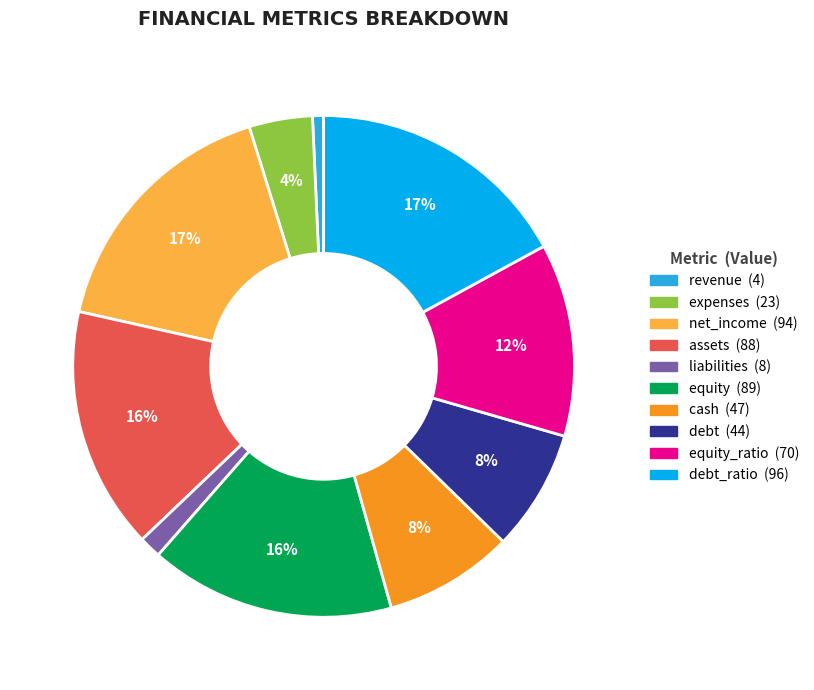

Count the number of slices in the pie.

10